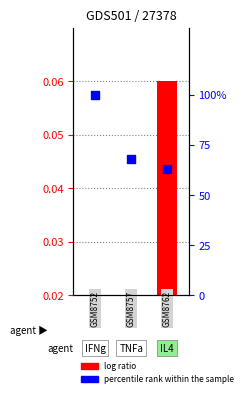

Which series has the widest spread of Y values?

percentile rank within the sample